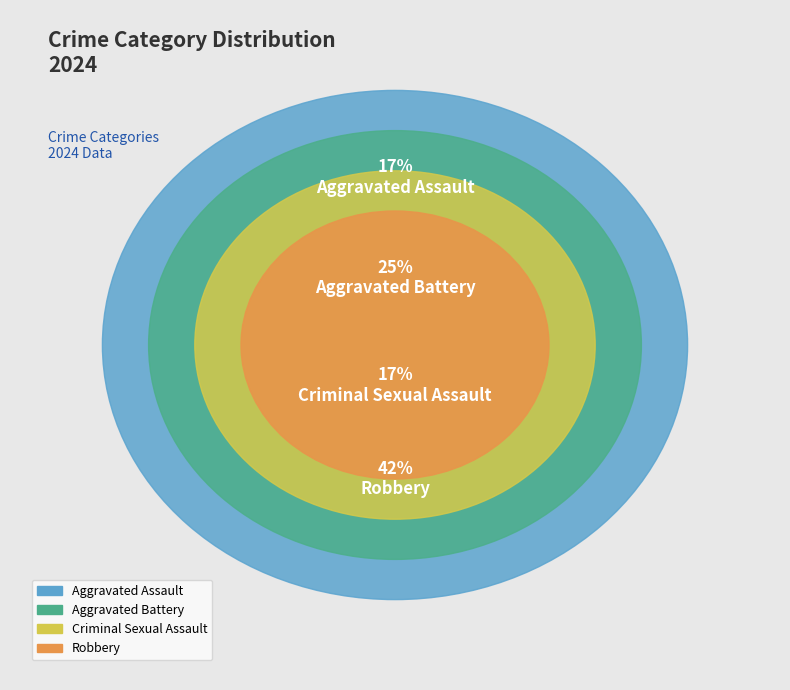

To the nearest percent, what percentage of the pie is Aggravated Battery?

25%